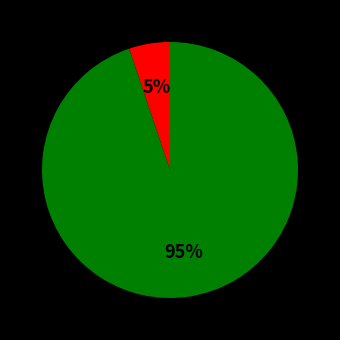

Is there any slice that represents more than half of the pie?

Yes